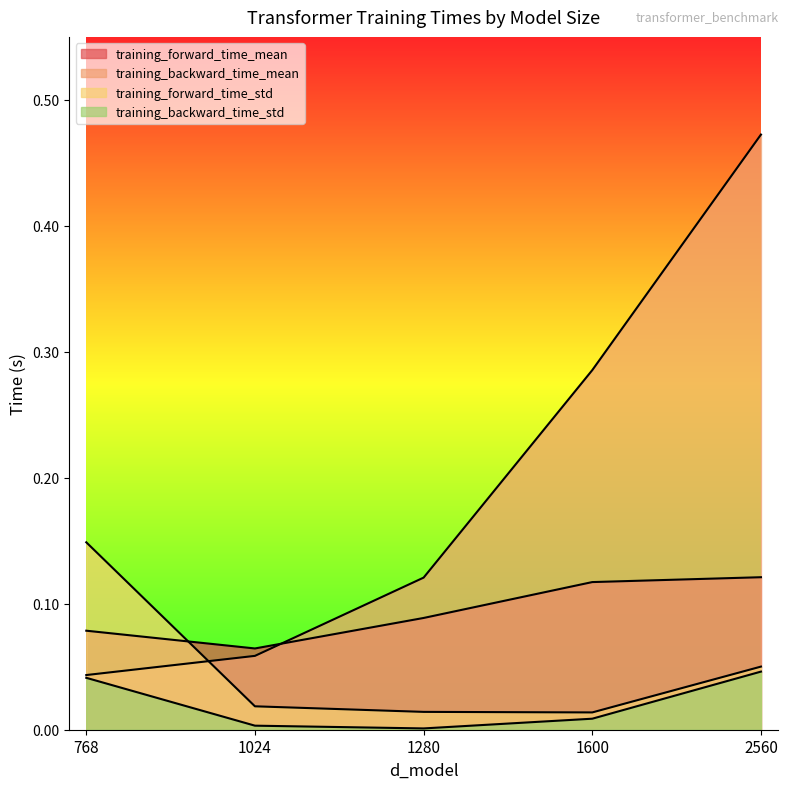

Rank the series by their average value, from lowest to highest.

training_backward_time_std, training_forward_time_std, training_forward_time_mean, training_backward_time_mean